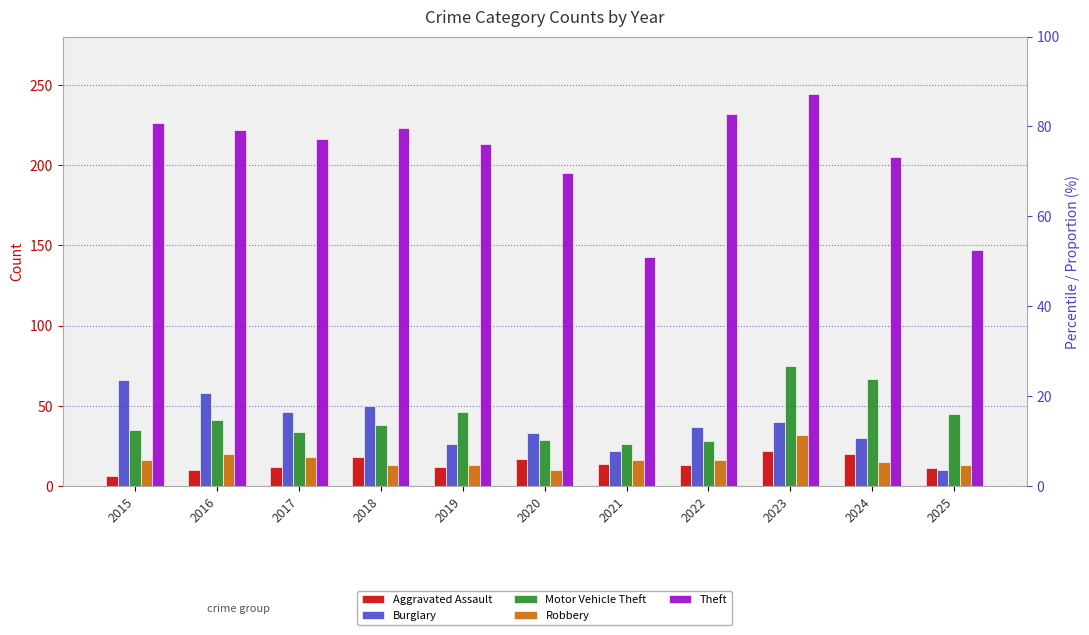

What is the total value across all series at 2017?

326